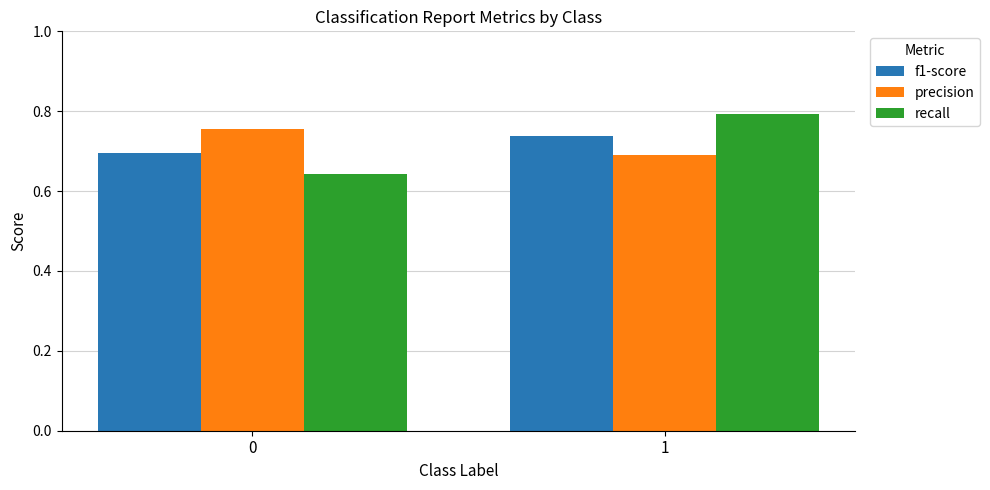

Is the value of precision at 1 greater than the value of recall at 0?

Yes